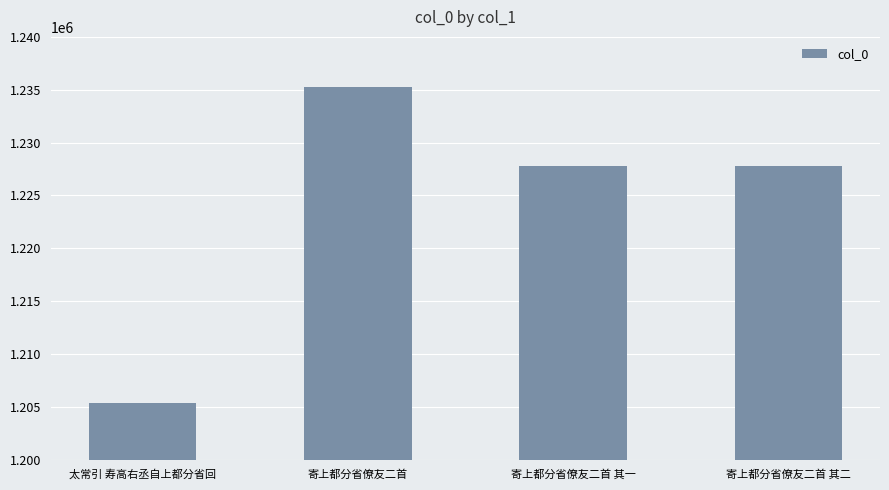

What is the difference between the maximum and minimum values?

29934